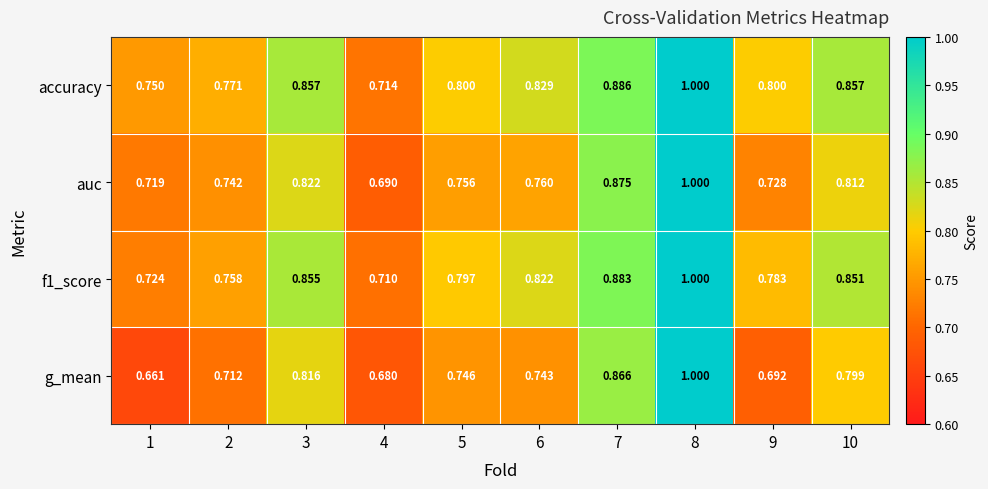

Which series has the largest total across all categories?

accuracy